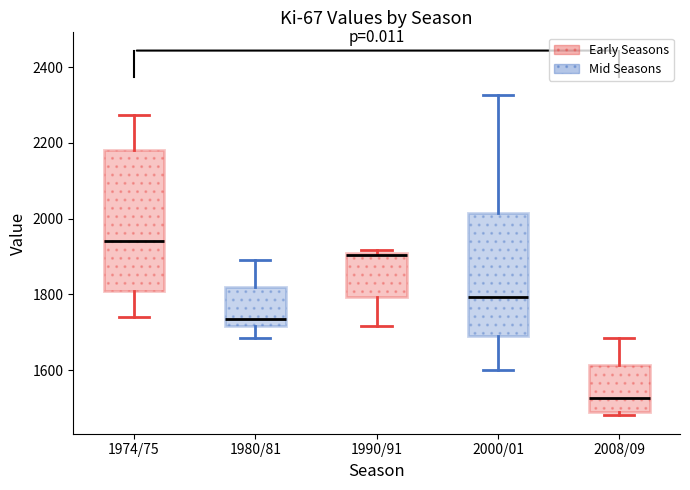

Where does the lower whisker of the box for 2000/01 end on the y-axis? The values are not printed on the chart, so give them approximately, as read against the axis.

1600